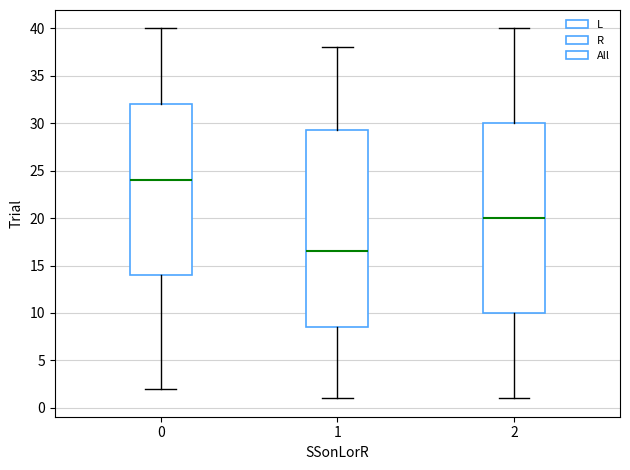

Which box has the highest median line?

0